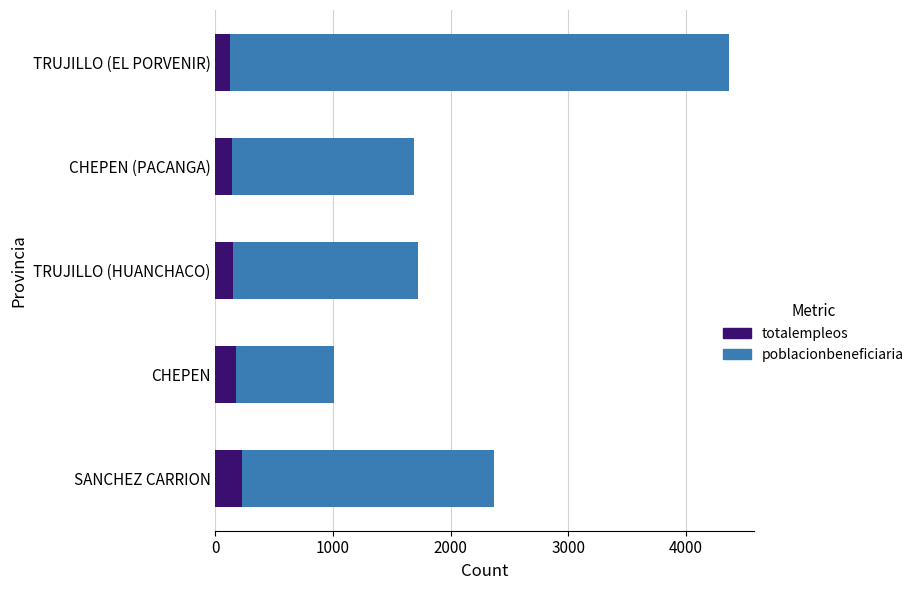

What is the total value across all series at SANCHEZ CARRION?

2373